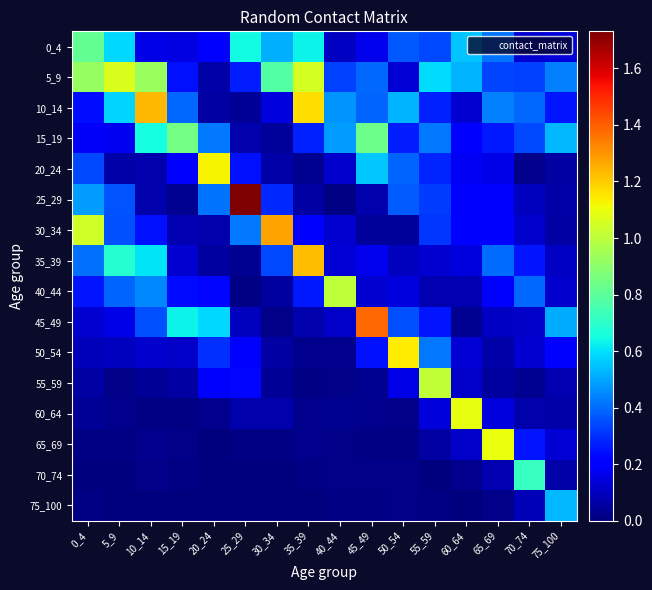

Count the number of categories in the chart.

16